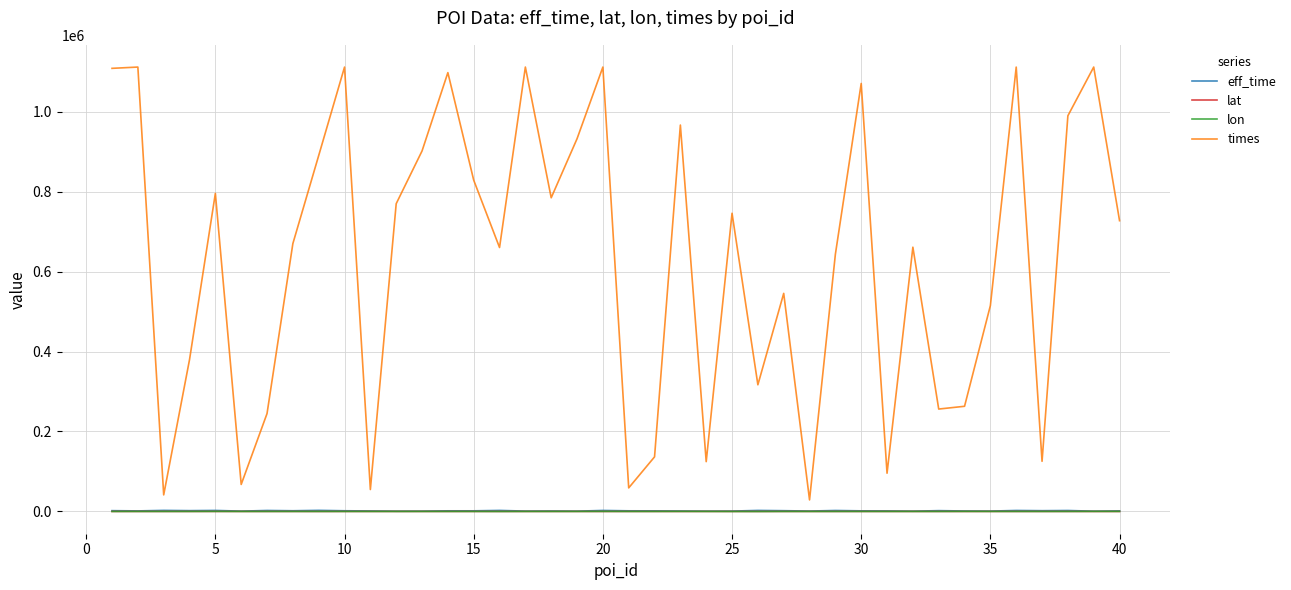

True or false: eff_time and times cross at least once.

False